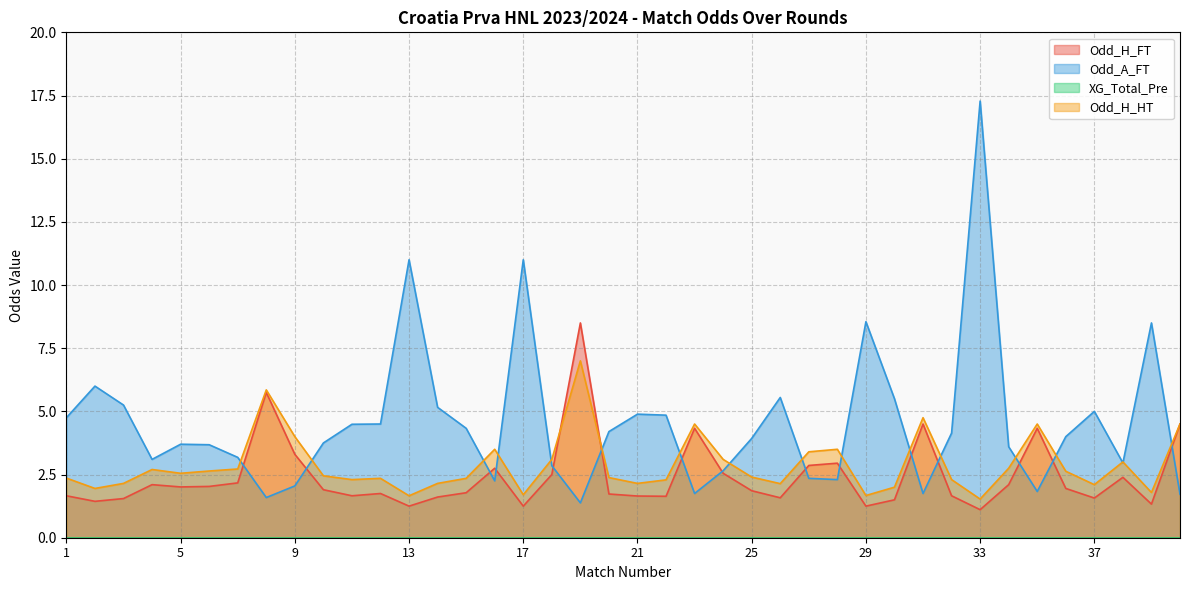

Count the number of categories in the chart.

40